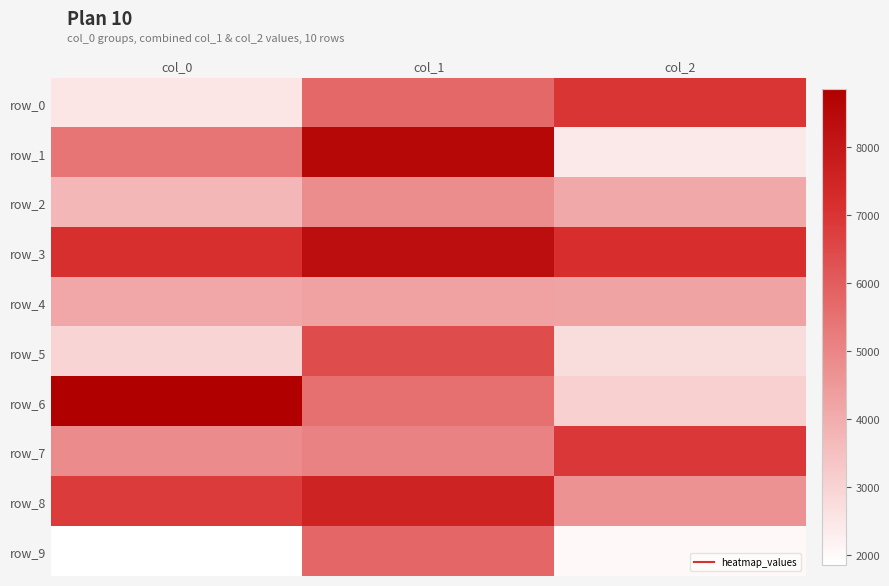

What is the sum of the row_5 values at col_2 and col_0?

5700